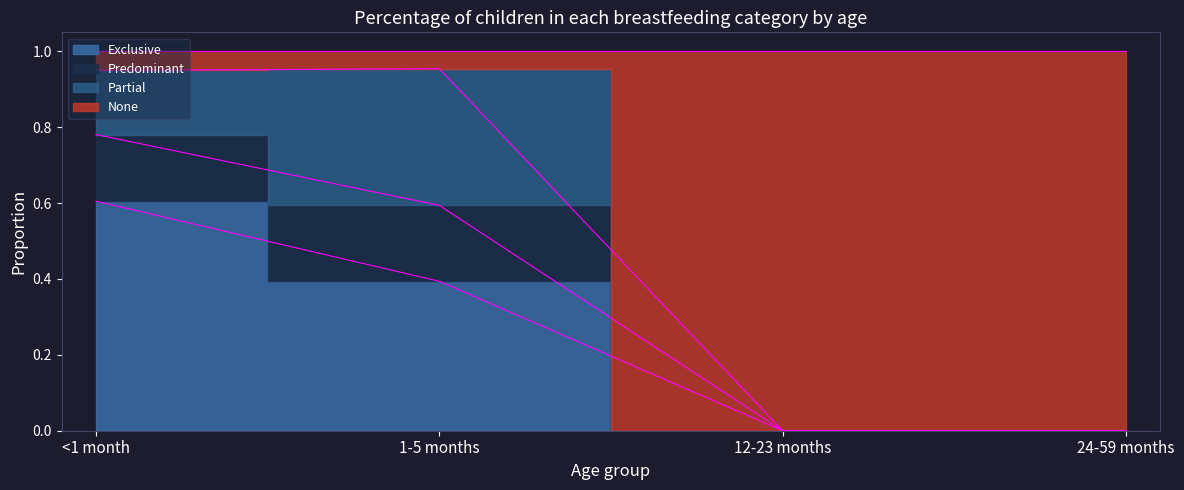

The value of Predominant at <1 month is 0.9. True or false?

True